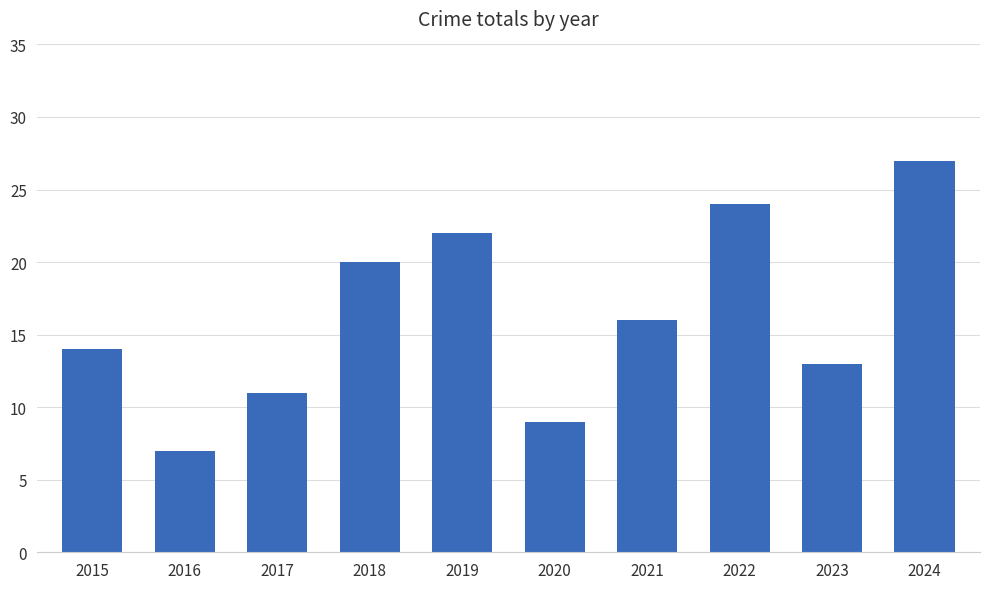

The chart shows a value of 24 at 2022. True or false?

True